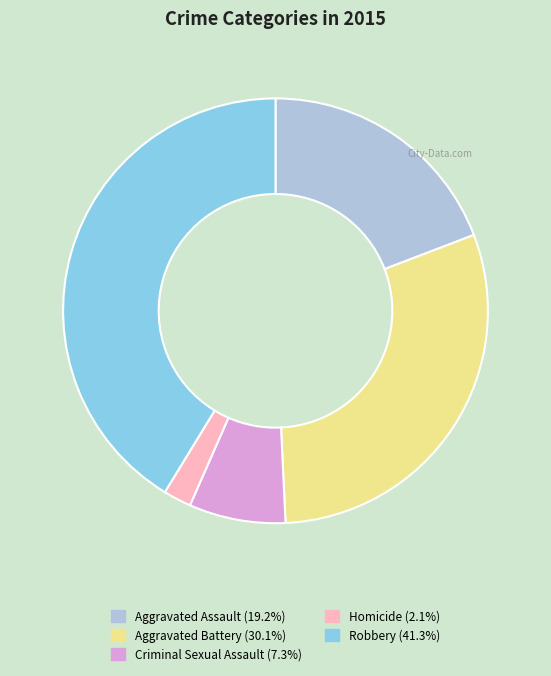

How many segments does this pie chart have?

5